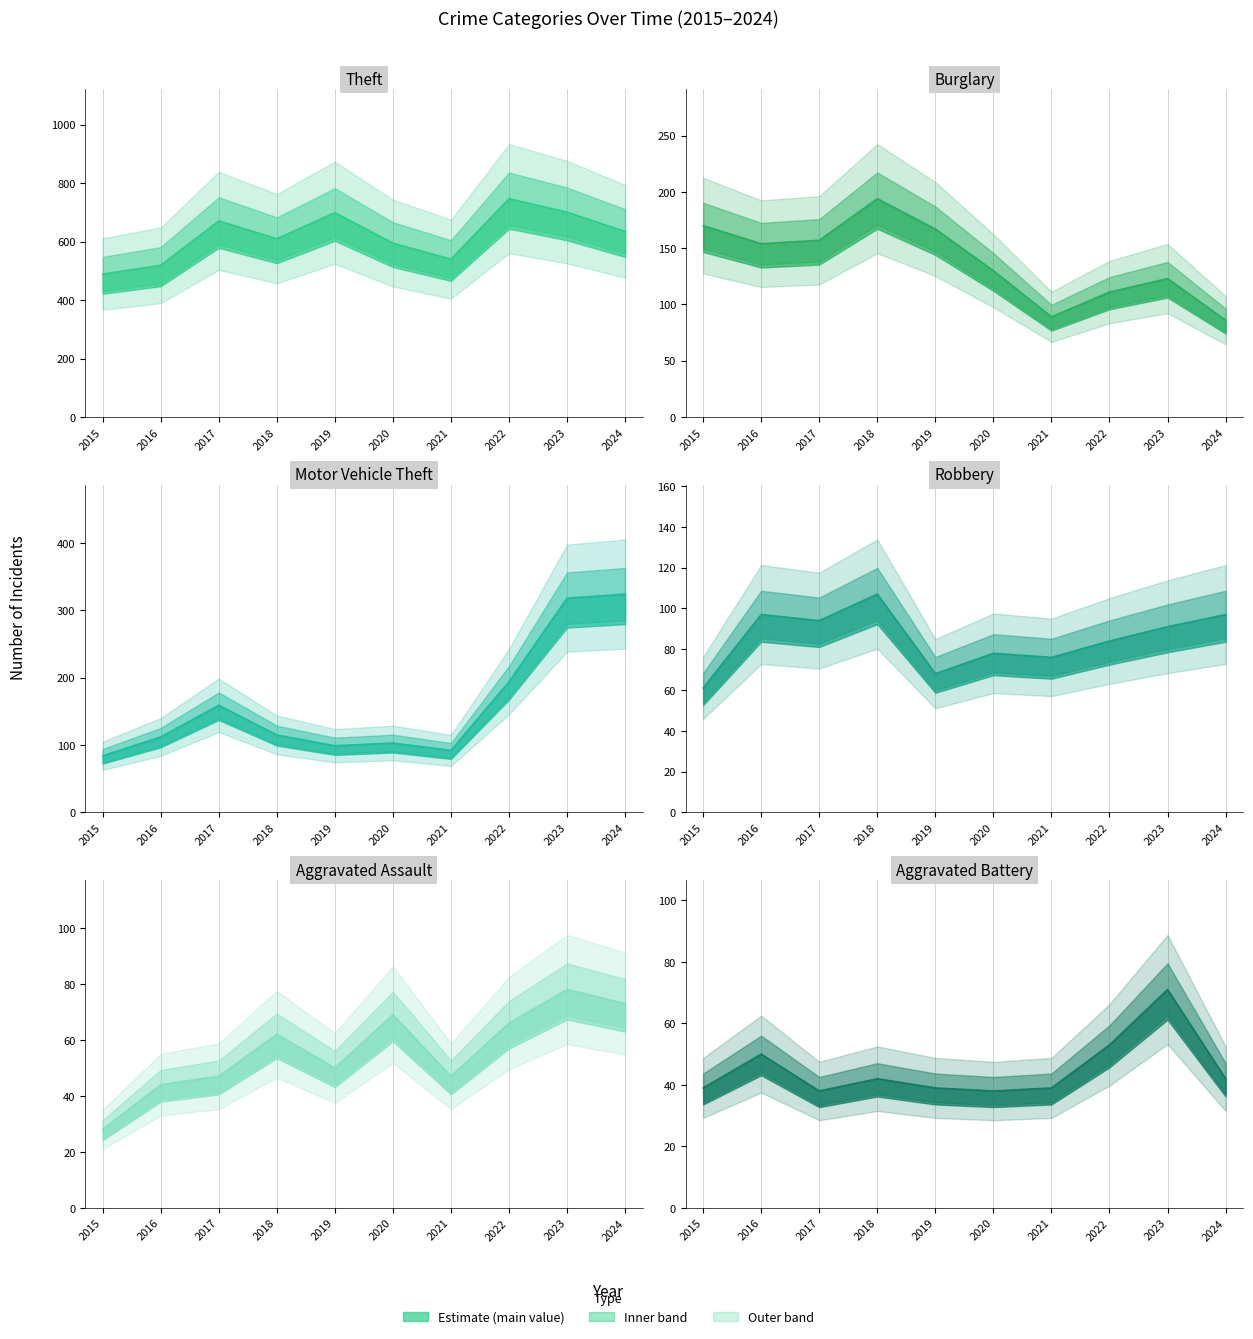

Which series has the widest spread of values?

Theft